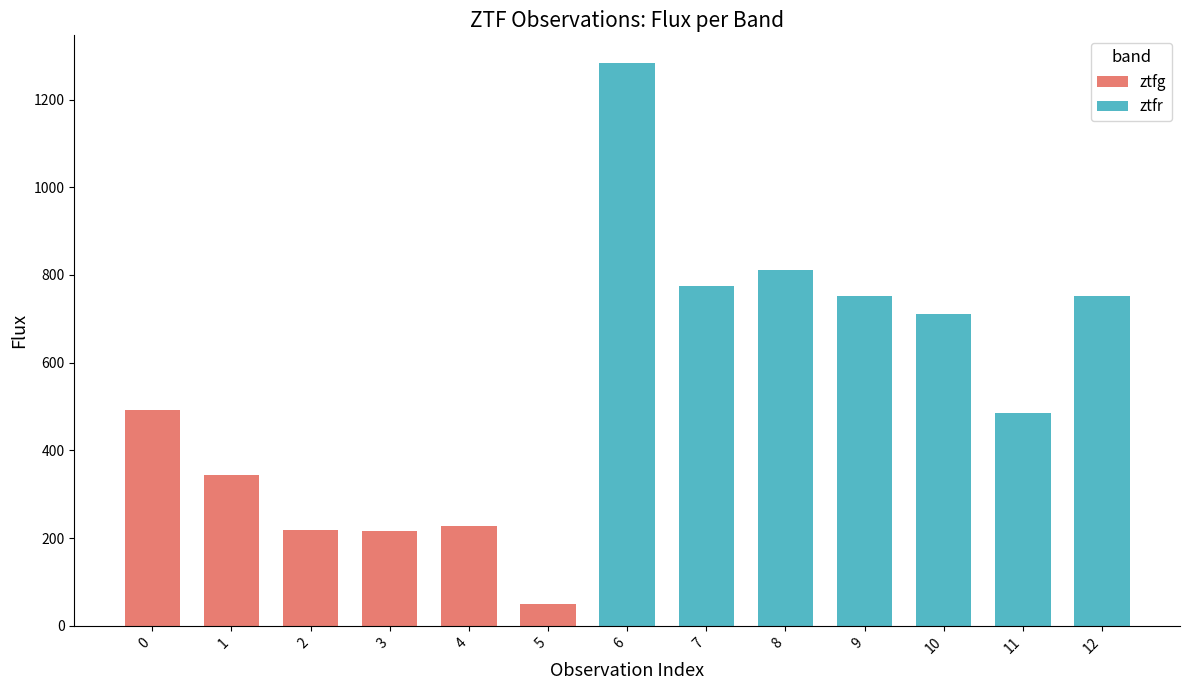

How many distinct data groups are displayed?

2